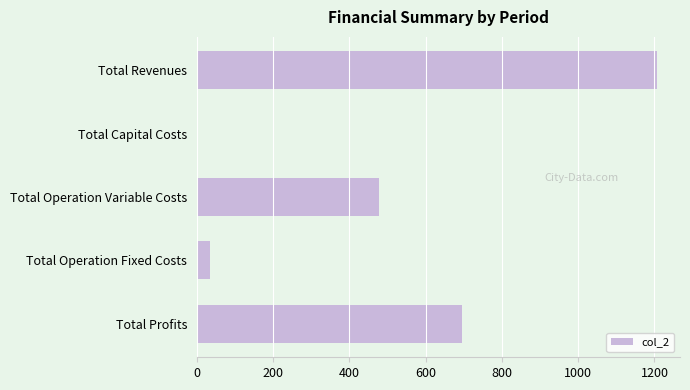

What is the maximum value shown in the chart?

1206.8